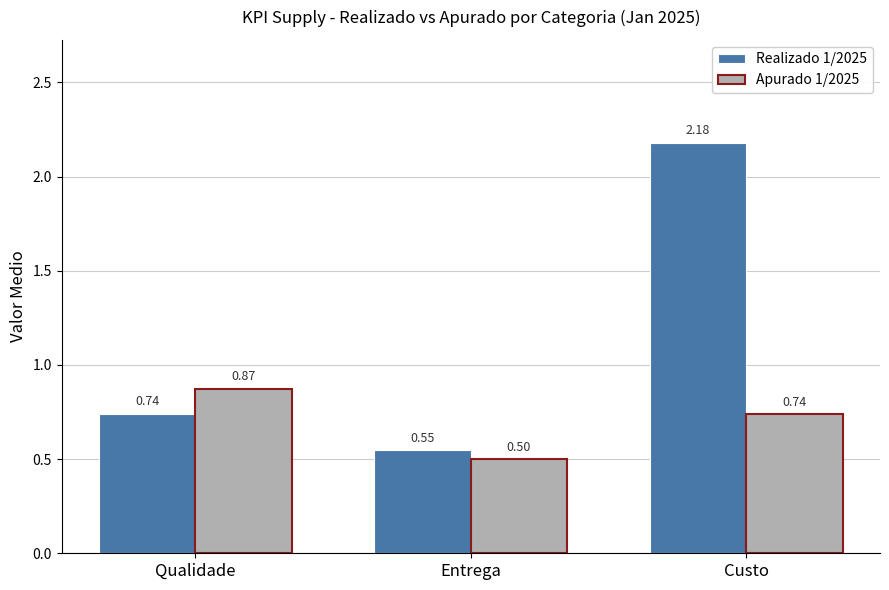

What is the difference between the Apurado 1/2025 values at Qualidade and Entrega?

0.4